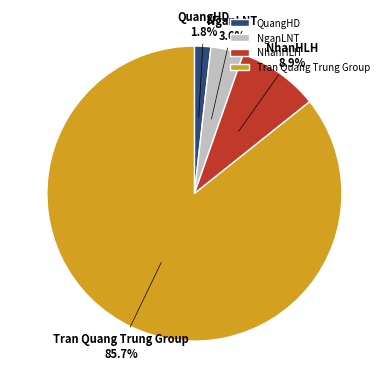

Which slice is the smallest?

QuangHD